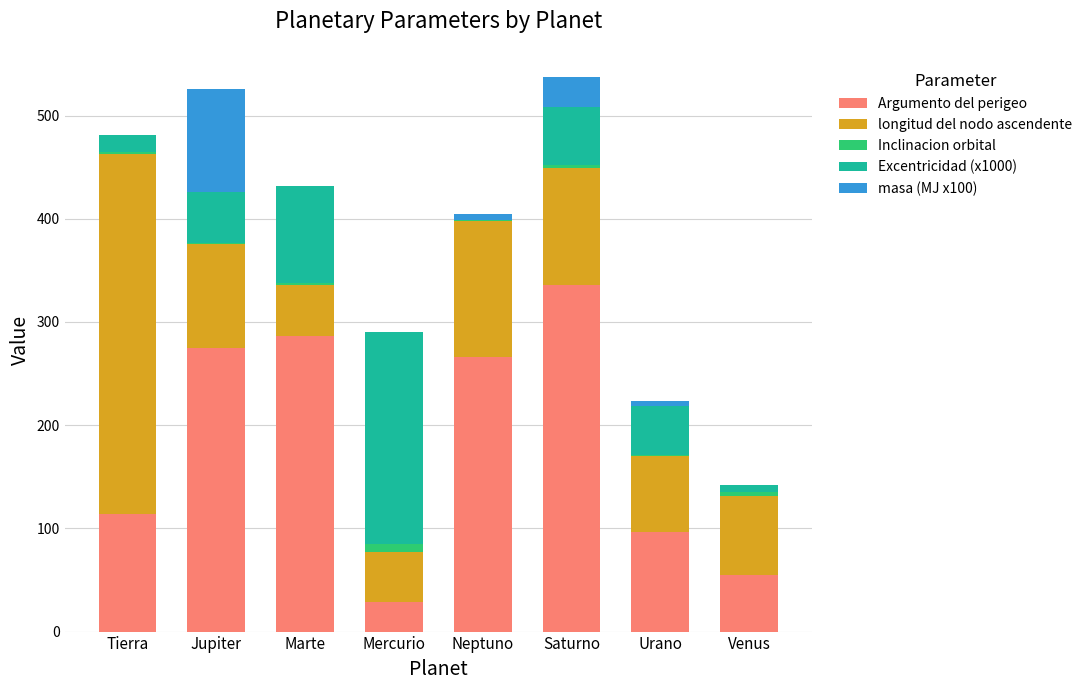

At which label does Argumento del perigeo reach its peak?

Saturno